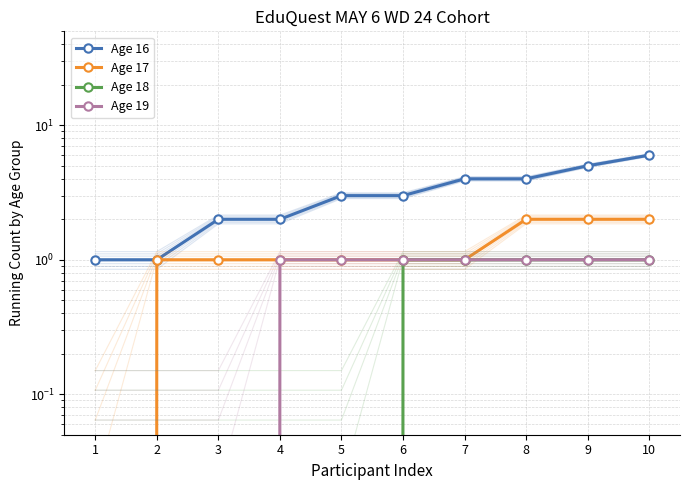

What is the difference between the Age 16 values at 10 and 6?

3